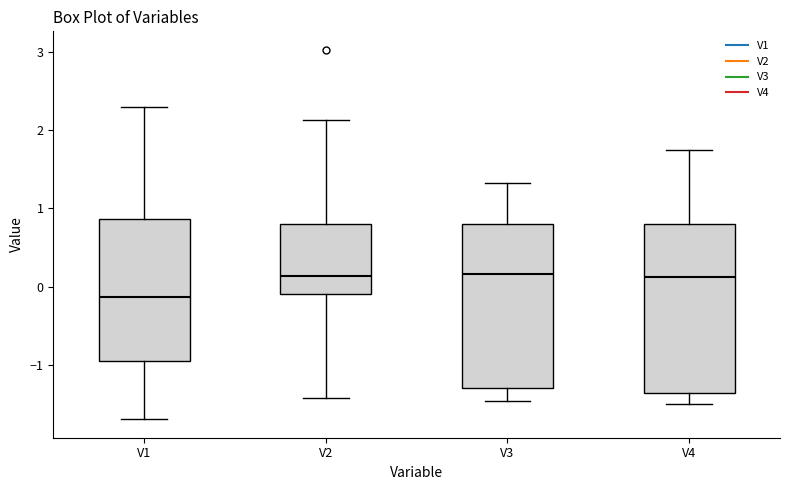

Reading left to right, read every box against the y-axis: the position of its median line, the range the box covers, and the ends of its whiskers. The values are not printed on the chart, so give them approximately, as read against the axis.

V1: median -0.1, box -0.9 to 0.9, whiskers -1.7 to 2.3
V2: median 0.1, box -0.1 to 0.8, whiskers -1.4 to 2.1
V3: median 0.2, box -1.3 to 0.8, whiskers -1.5 to 1.3
V4: median 0.1, box -1.4 to 0.8, whiskers -1.5 to 1.7